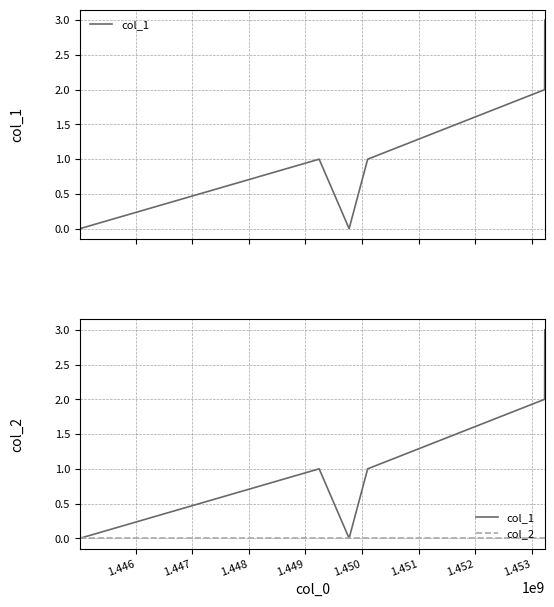

List the series in order of their peak value, lowest first.

col_2, col_1